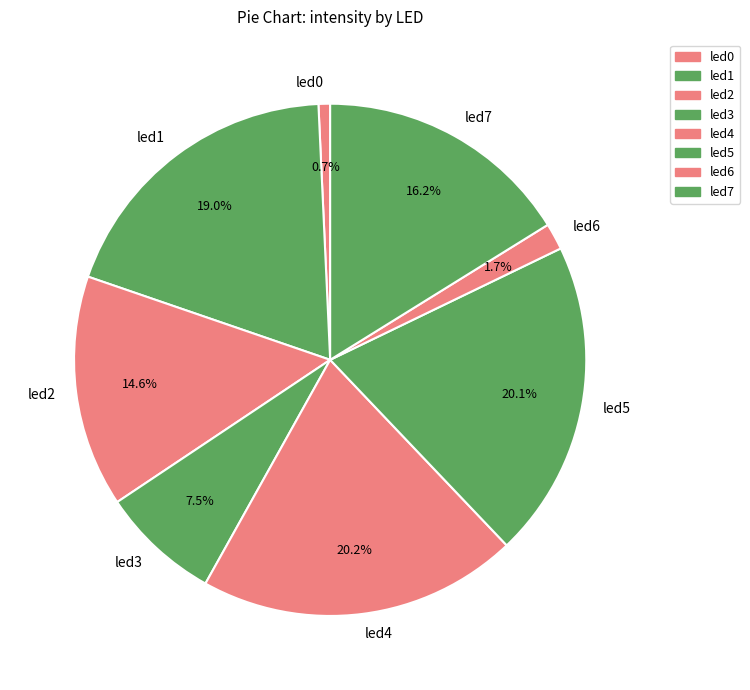

What percentage is NOT represented by led7?

83.8%